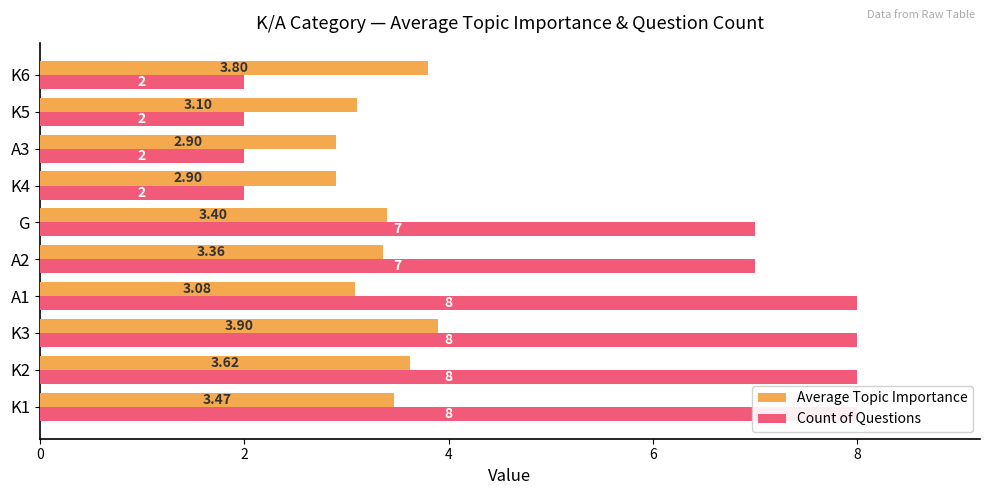

How many groups of bars are there?

10